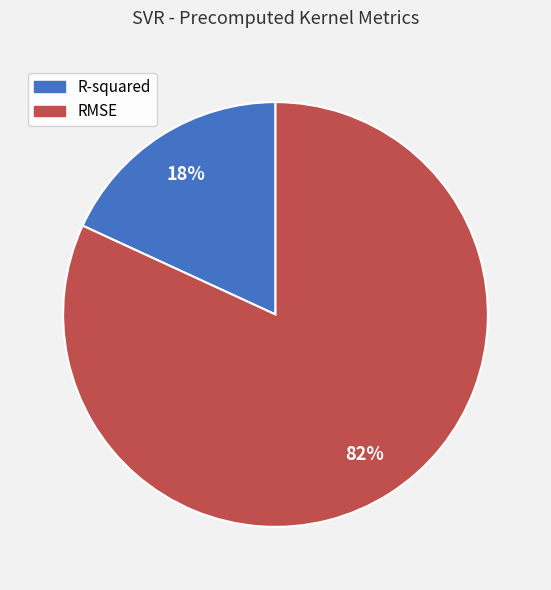

To the nearest percent, what is the difference between the R-squared and RMSE slice percentages?

64%